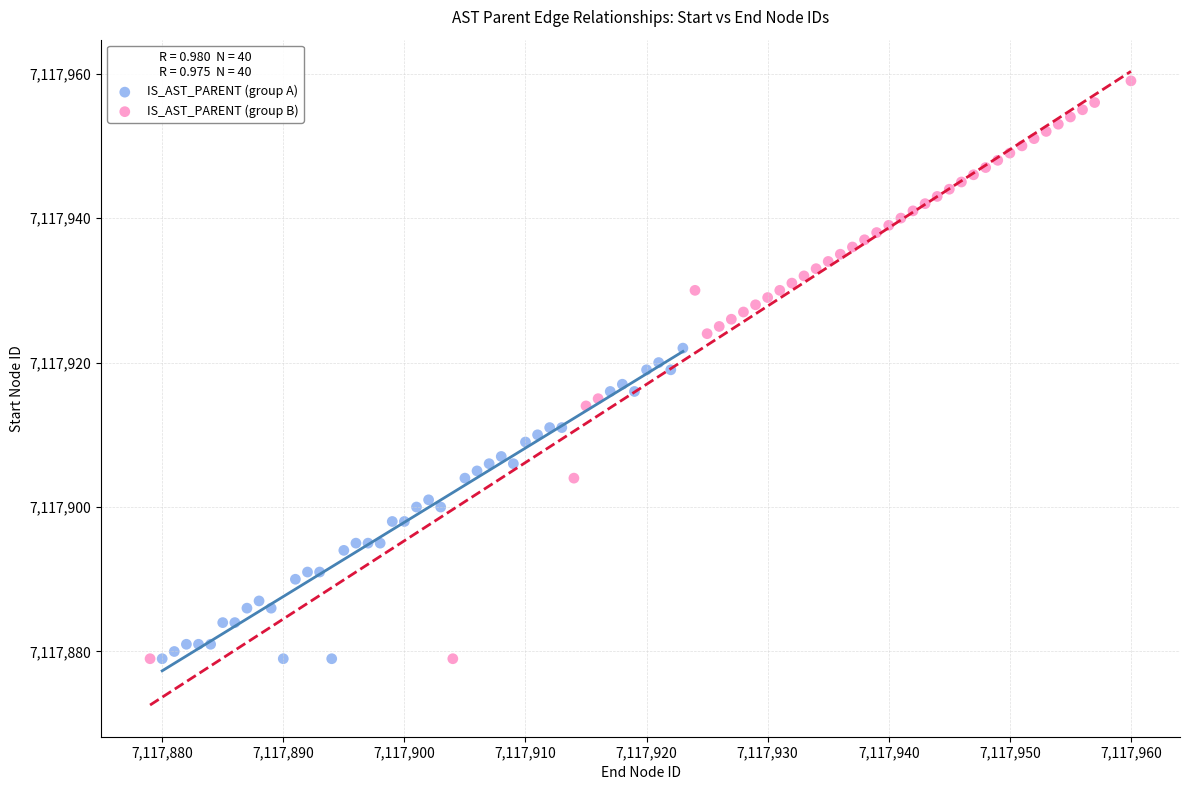

Which series contains the highest Y value?

IS_AST_PARENT (group B)